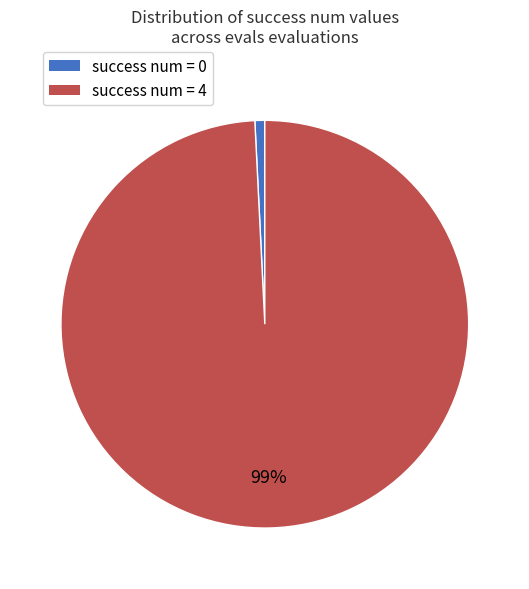

To the nearest percent, what percentage of the pie is success num = 0?

1%